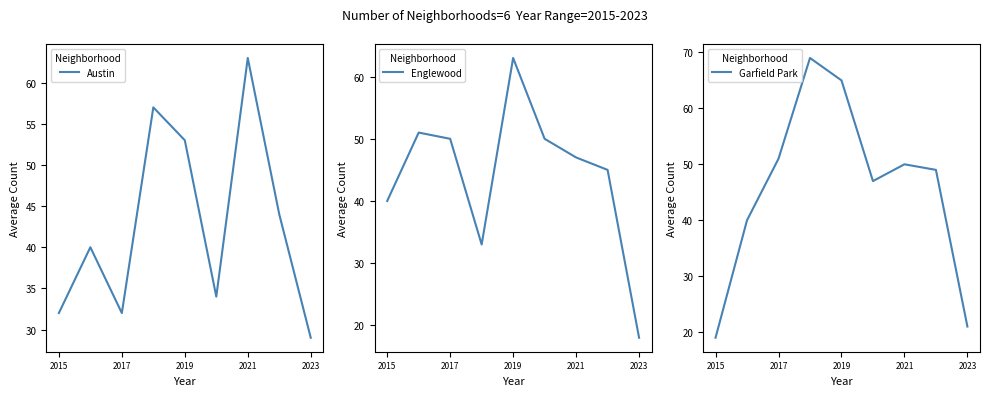

True or false: Austin has a value of 32 at 2015.

True